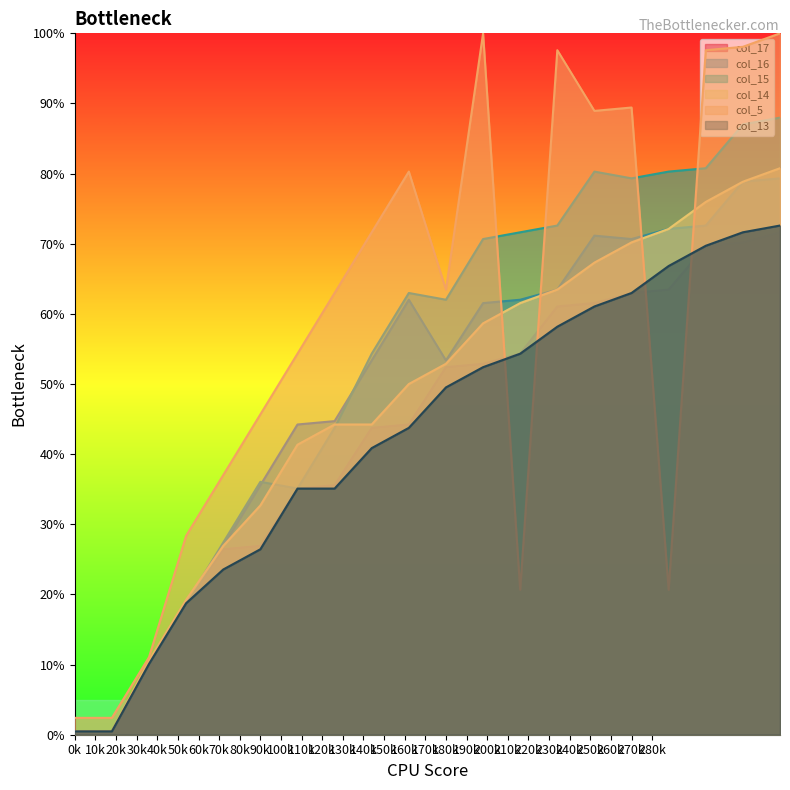

At which category does the chart reach its peak across all series?

198